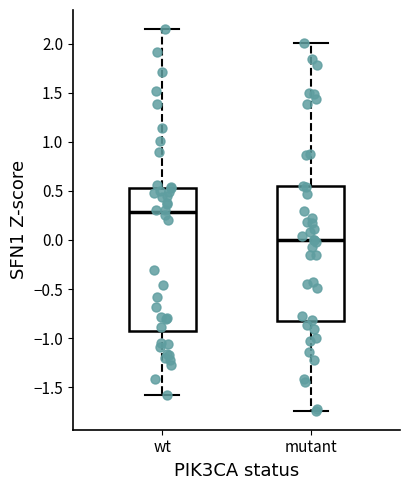

Reading left to right, read every box against the y-axis: the position of its median line, the range the box covers, and the ends of its whiskers. The values are not printed on the chart, so give them approximately, as read against the axis.

wt: median 0.30, box -0.90 to 0.55, whiskers -1.60 to 2.15
mutant: median 0.00, box -0.85 to 0.55, whiskers -1.75 to 2.00